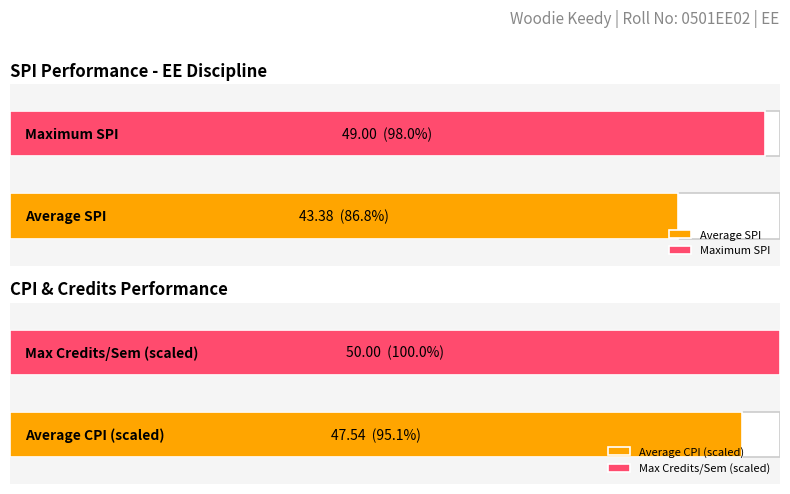

Is the value of CPI at 8 greater than the value of SPI at 5?

No